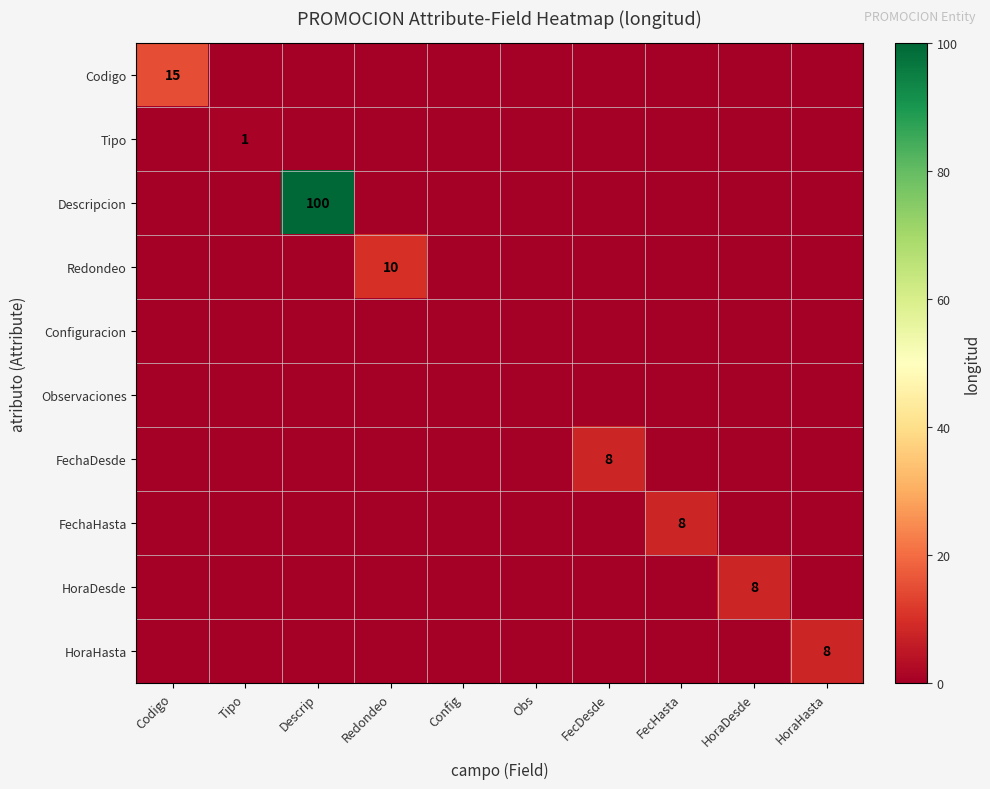

True or false: Tipo has a value of 1 at Tipo.

True